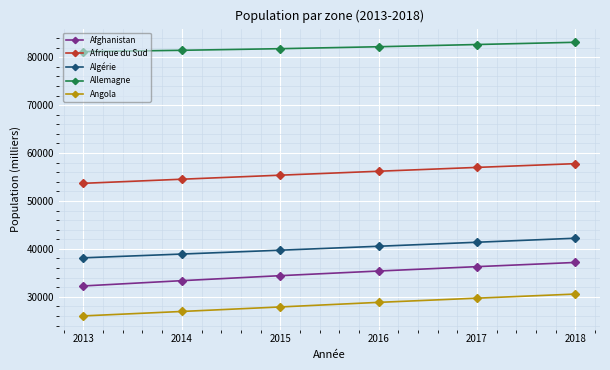

Reading left to right, list all the values displayed in this chart.

Afghanistan: 2013=32269.6	2014=33370.8	2015=34413.6	2016=35383.0	2017=36296.1	2018=37171.9
Afrique du Sud: 2013=53687.1	2014=54544.2	2015=55386.4	2016=56207.6	2017=57009.8	2018=57792.5
Algérie: 2013=38140.1	2014=38923.7	2015=39728.0	2016=40551.4	2017=41389.2	2018=42228.4
Allemagne: 2013=81174.4	2014=81450.4	2015=81787.4	2016=82193.8	2017=82658.4	2018=83124.4
Angola: 2013=26015.8	2014=26941.8	2015=27884.4	2016=28842.5	2017=29716.0	2018=30575.0